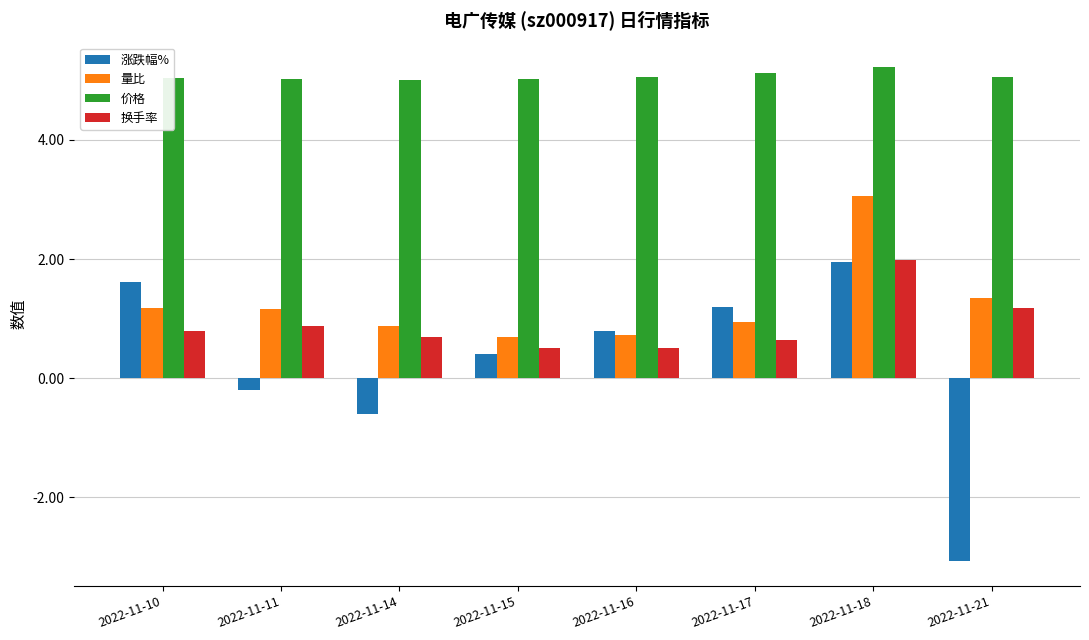

What is the greatest value displayed?

5.2